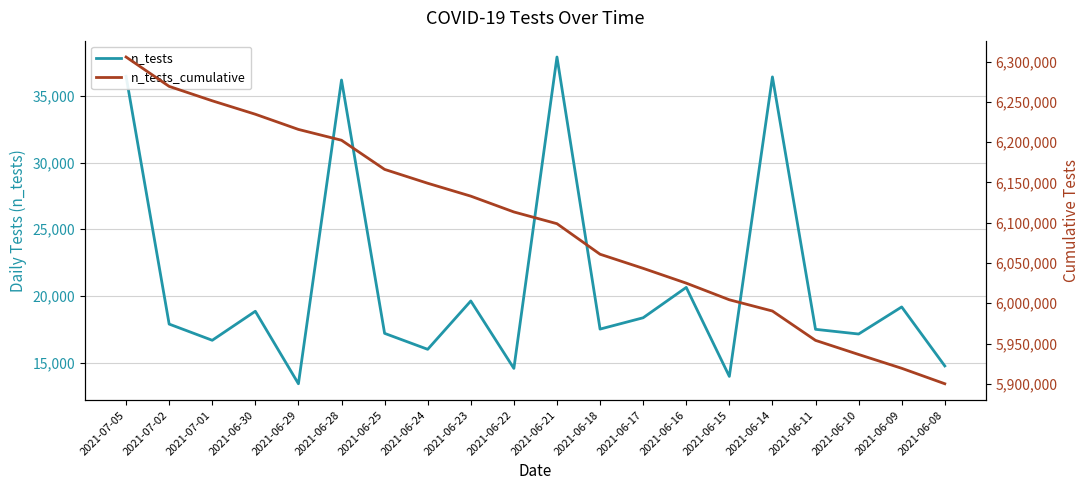

Where is the first local maximum for n_tests?

2021-06-30